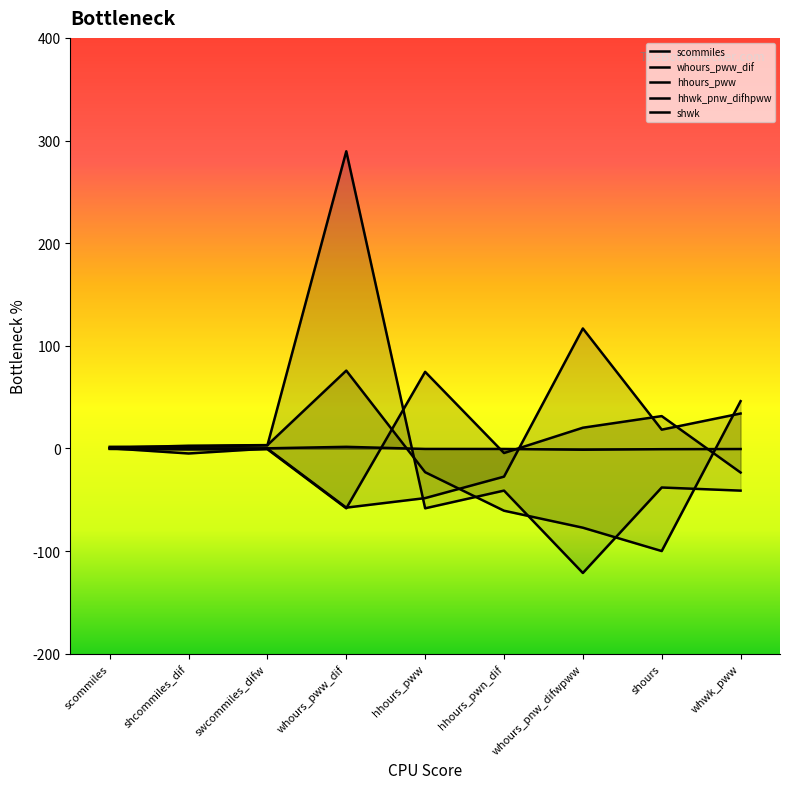

The value of hhwk_pnw_difhpww at scommiles is 0.2. True or false?

False